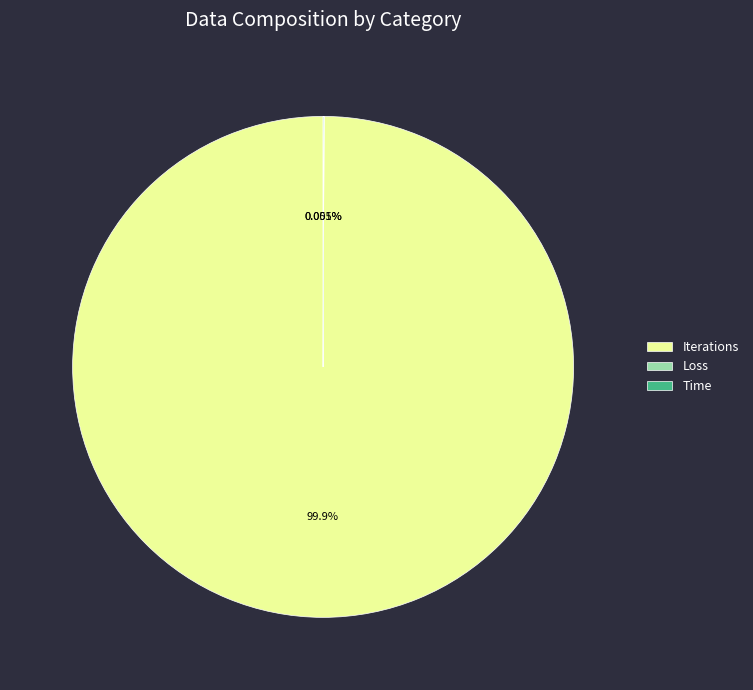

Which category has the biggest portion of the pie?

Iterations